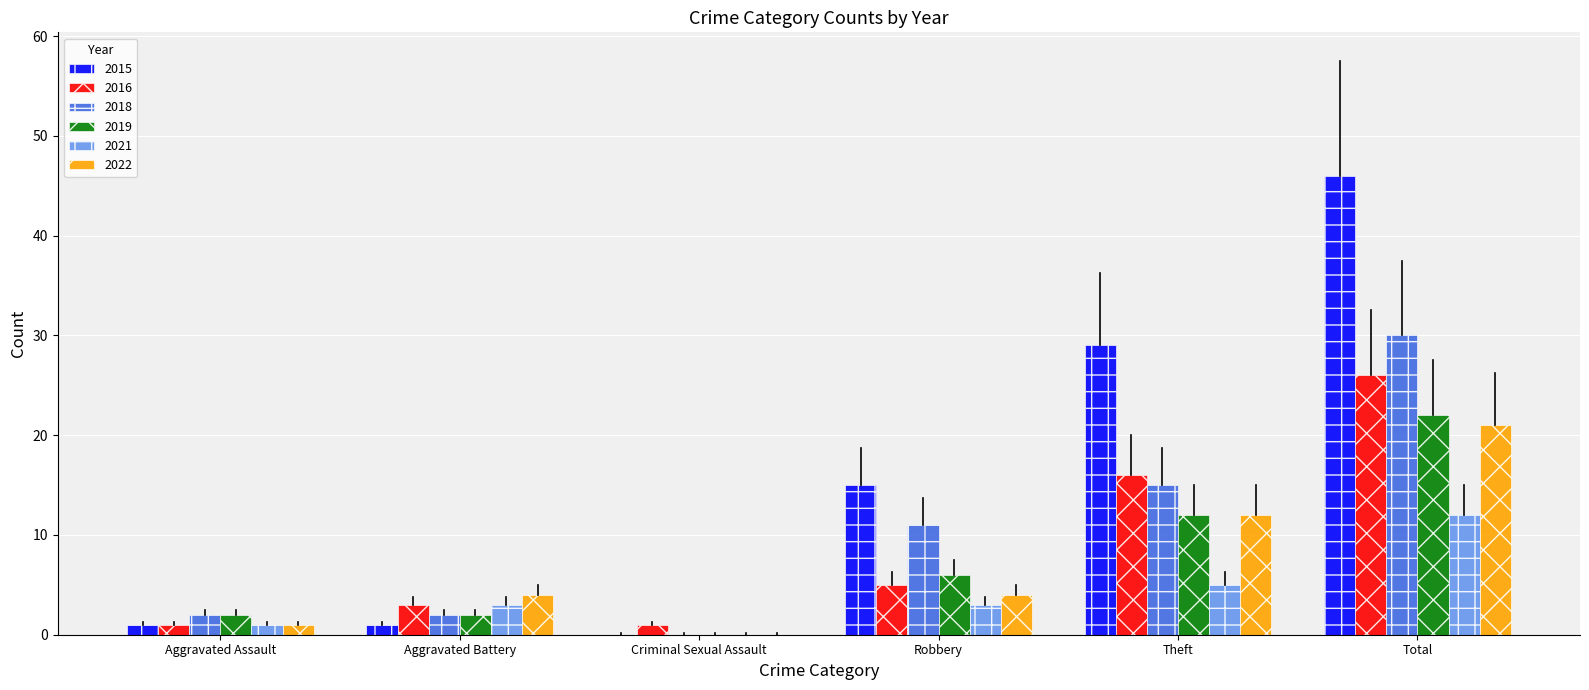

Is it true that 2022 equals -13 at Criminal Sexual Assault?

False